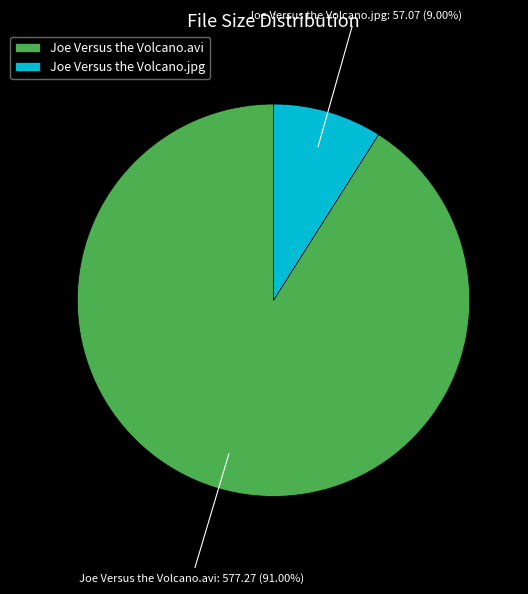

Rank the categories by value from lowest to highest.

Joe Versus the Volcano.jpg, Joe Versus the Volcano.avi